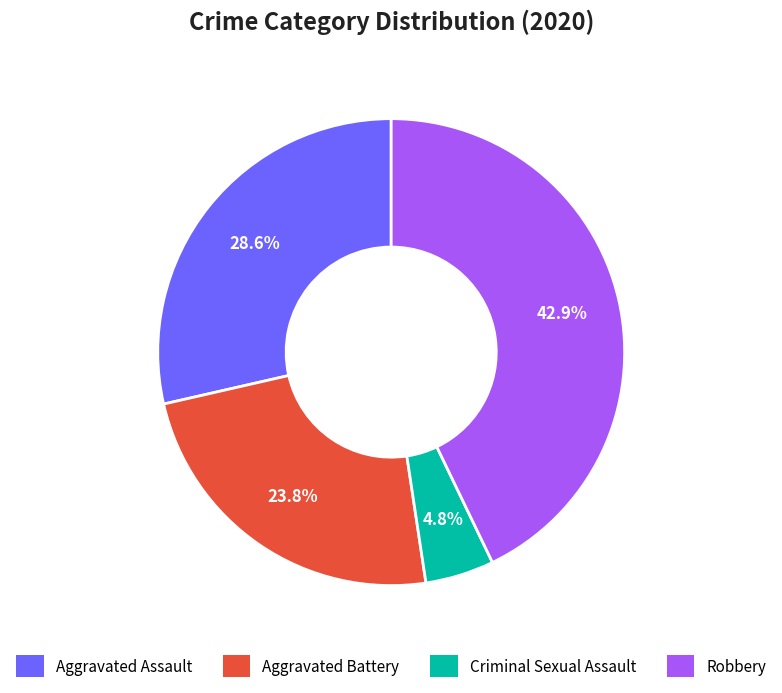

Is it true that Criminal Sexual Assault is 5% of the pie?

True